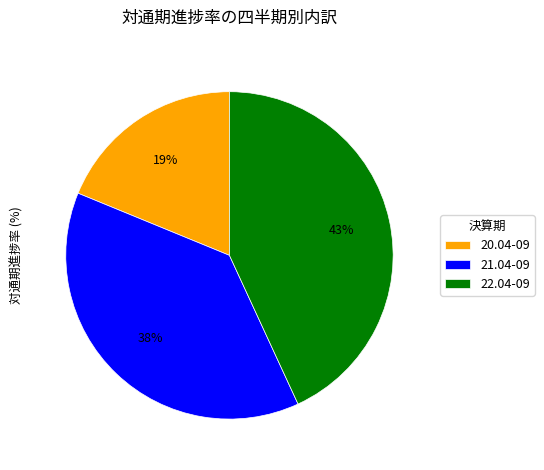

Combined, do 20.04-09 and 21.04-09 account for over 50%?

Yes